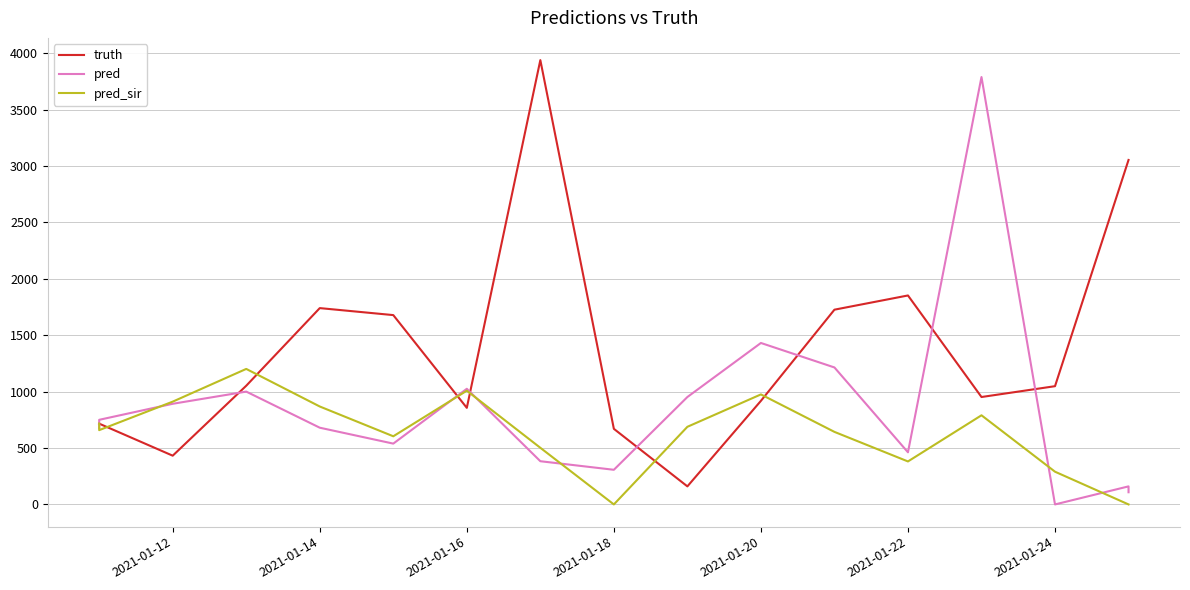

Which series has the widest spread of values?

pred